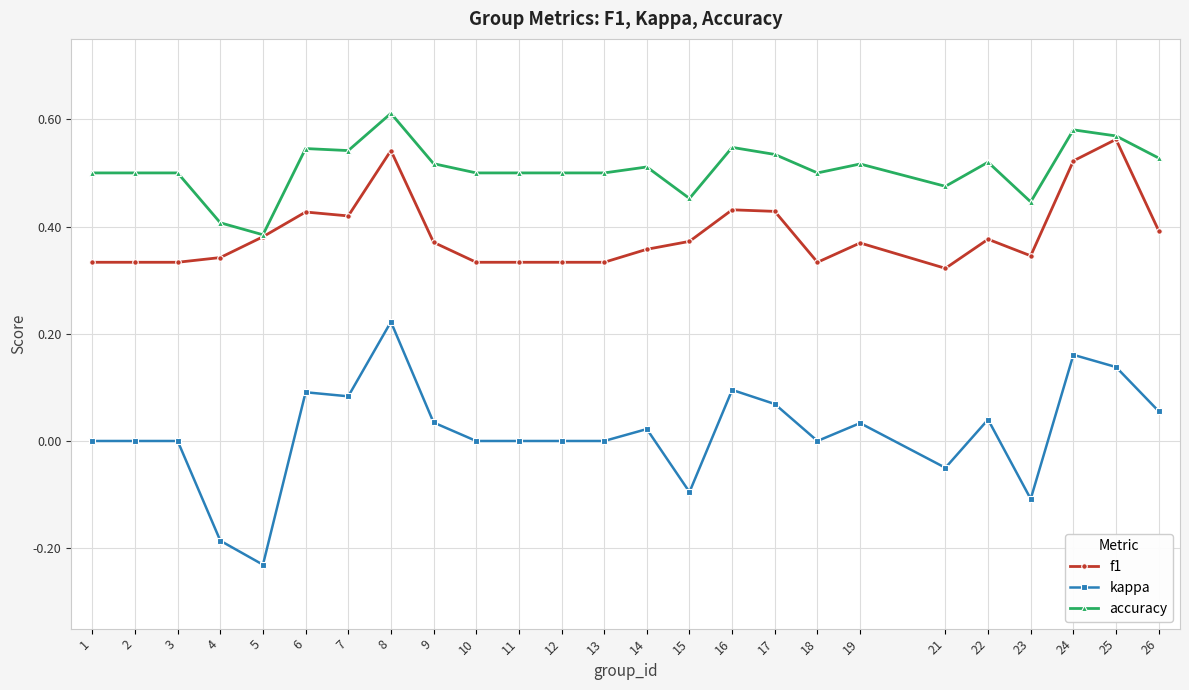

At which category does the chart reach its peak across all series?

8